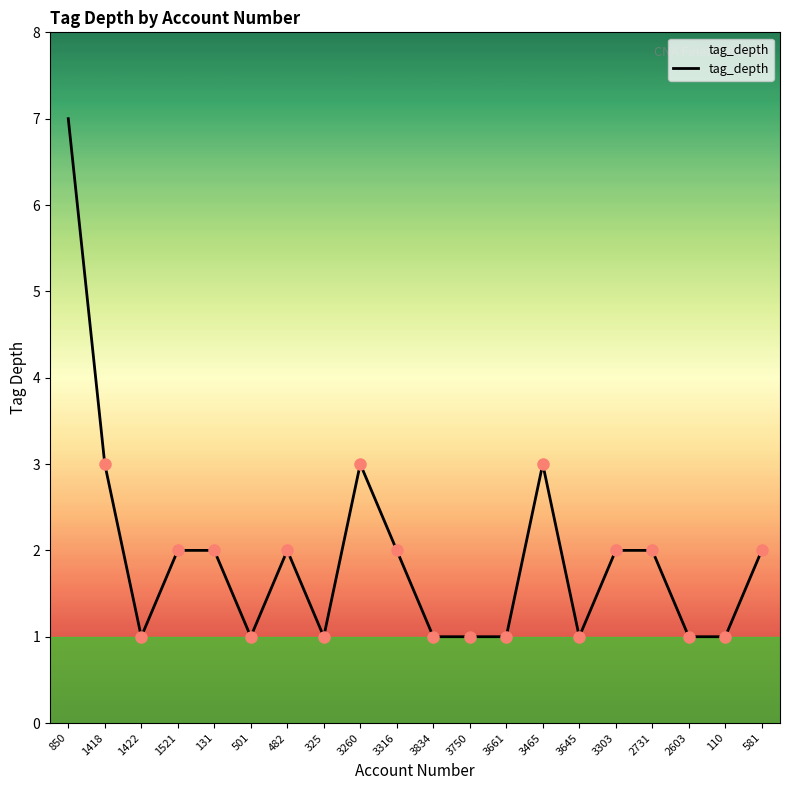

At which category does the chart reach its peak across all series?

850